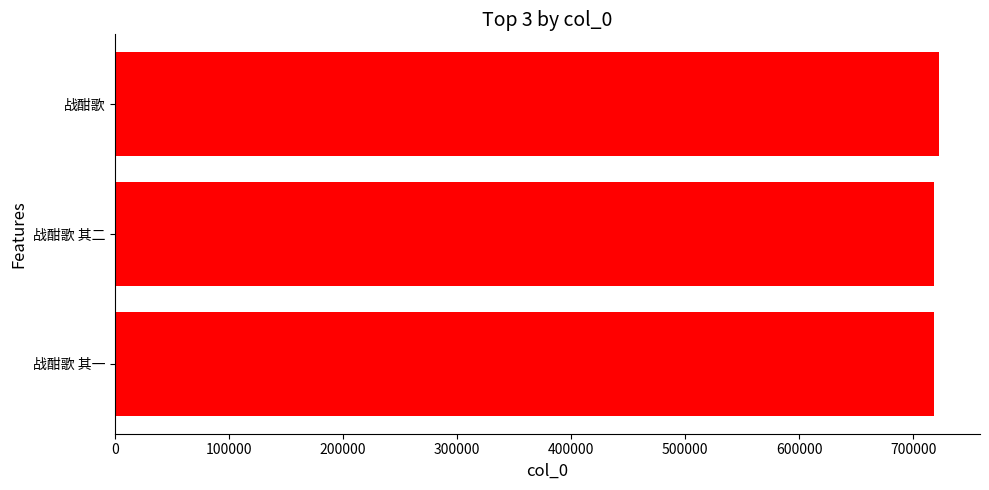

What is the greatest value displayed?

722208